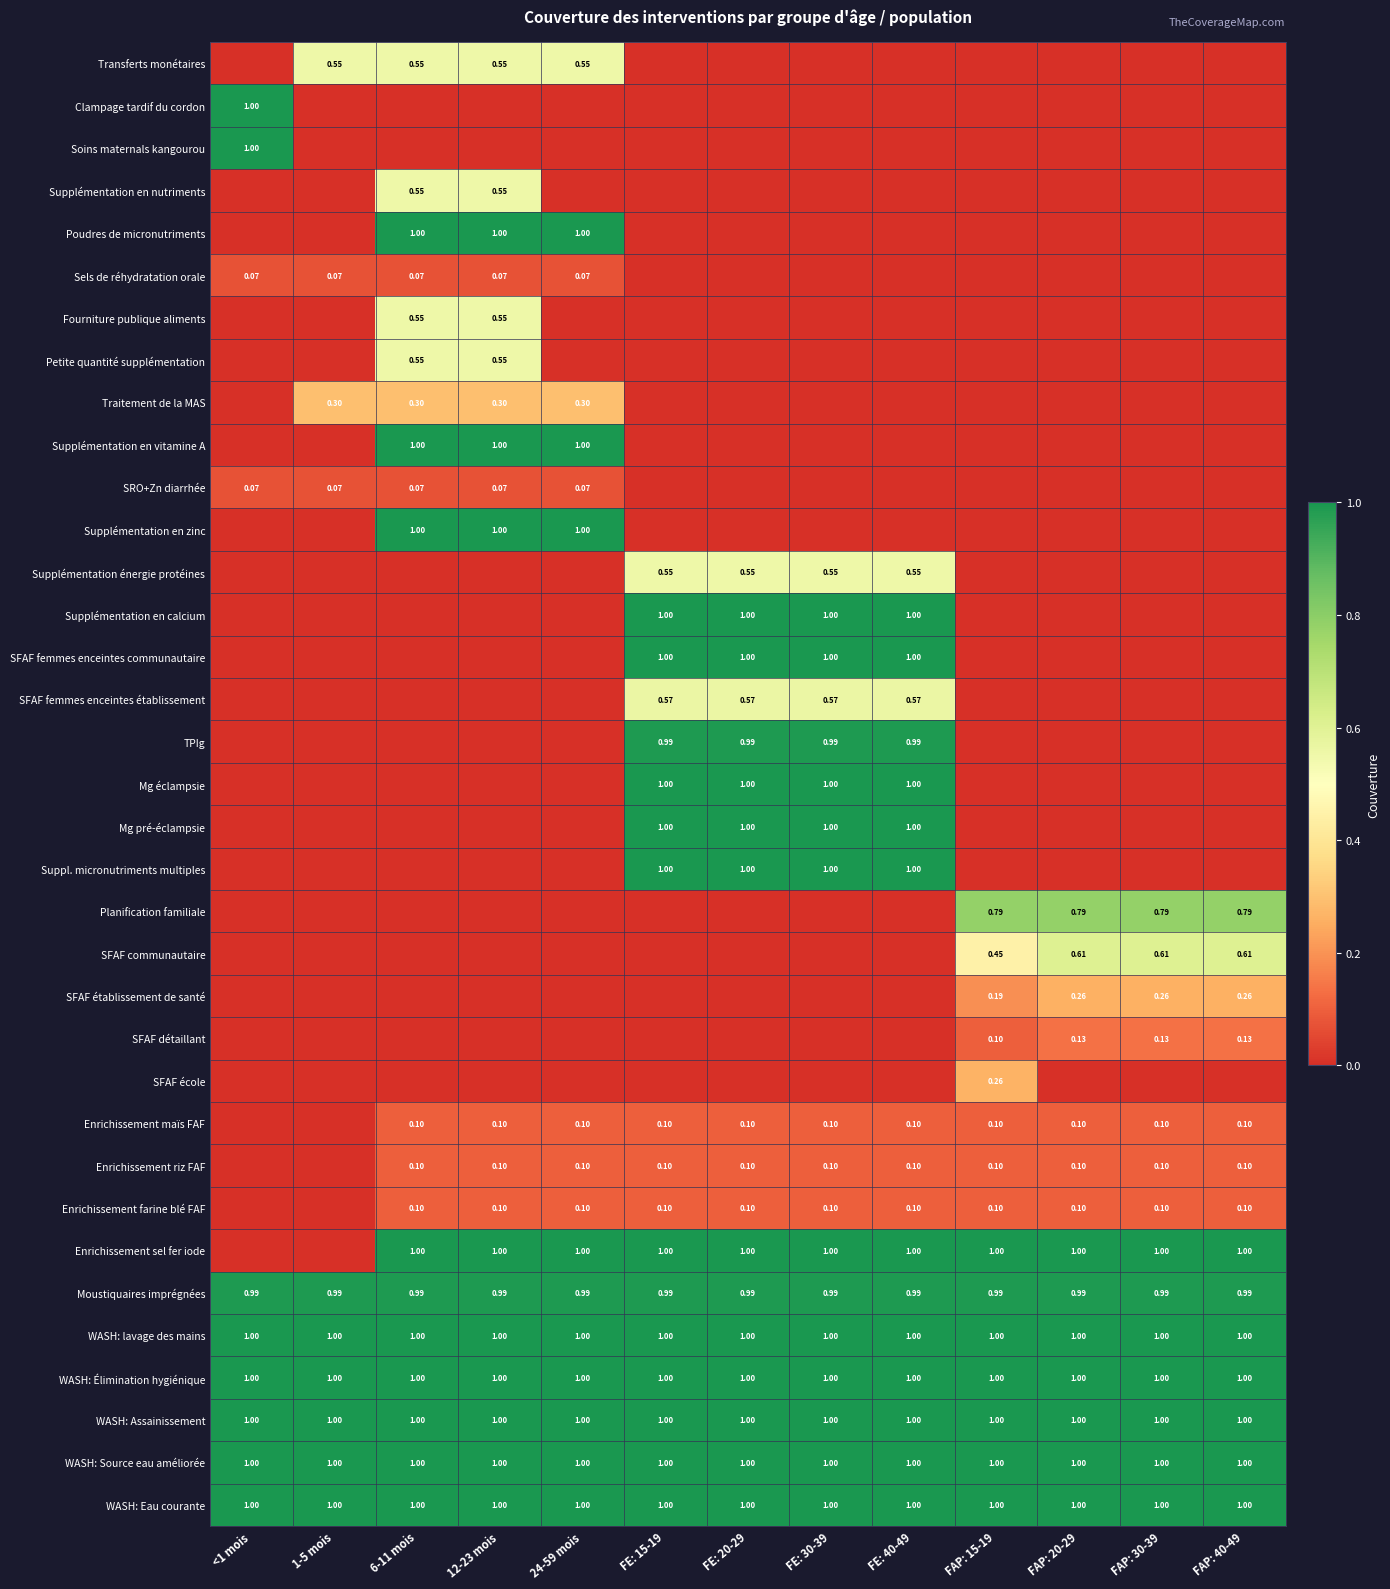

At which category is the sum across all series the highest?

FE: 15-19